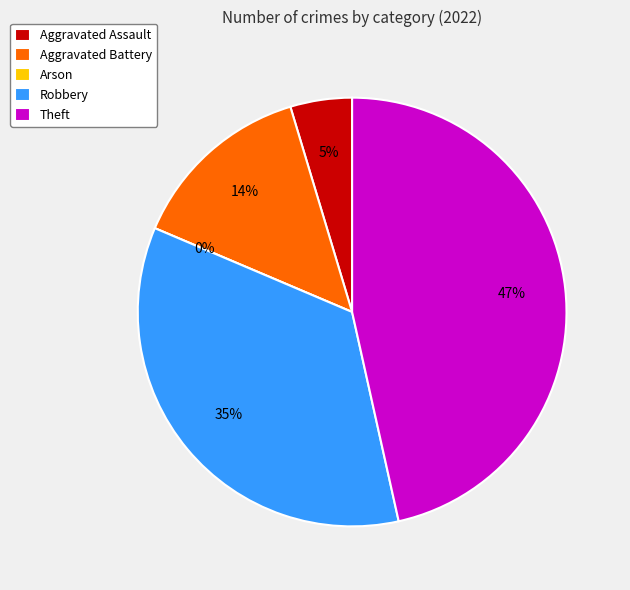

How many slices are in this pie chart?

5